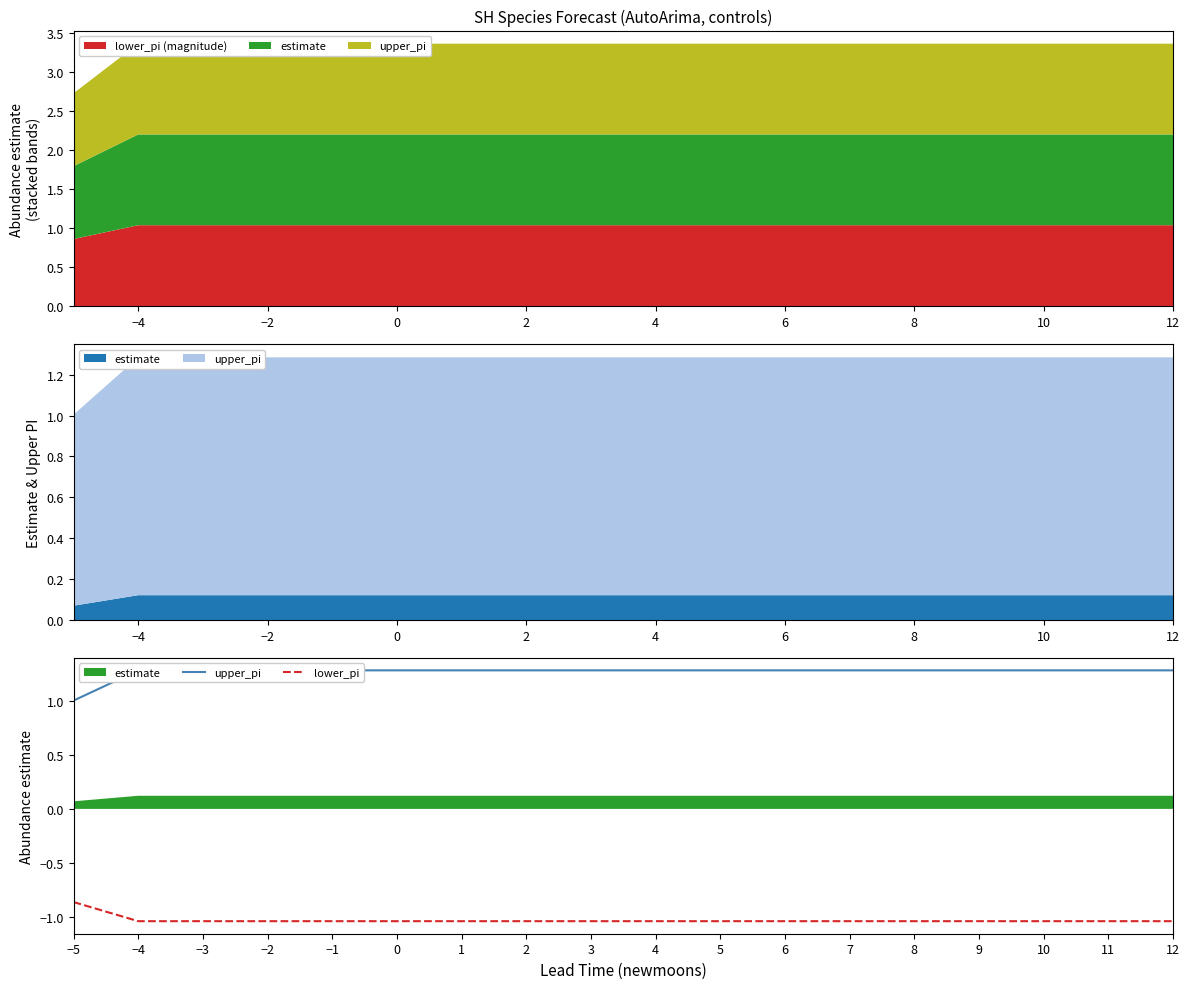

True or false: upper_pi and lower_pi intersect in this chart.

False